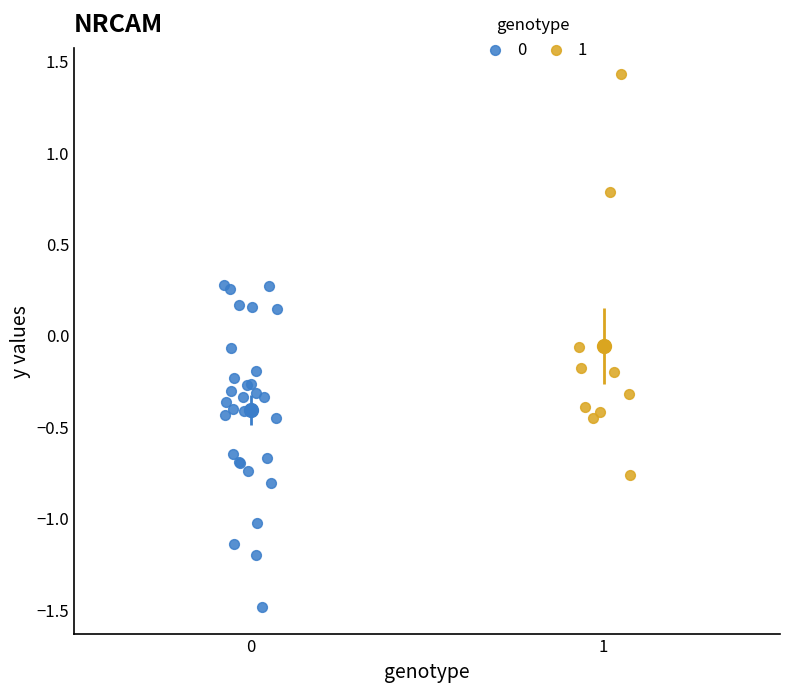

Which series has the widest spread of Y values?

1